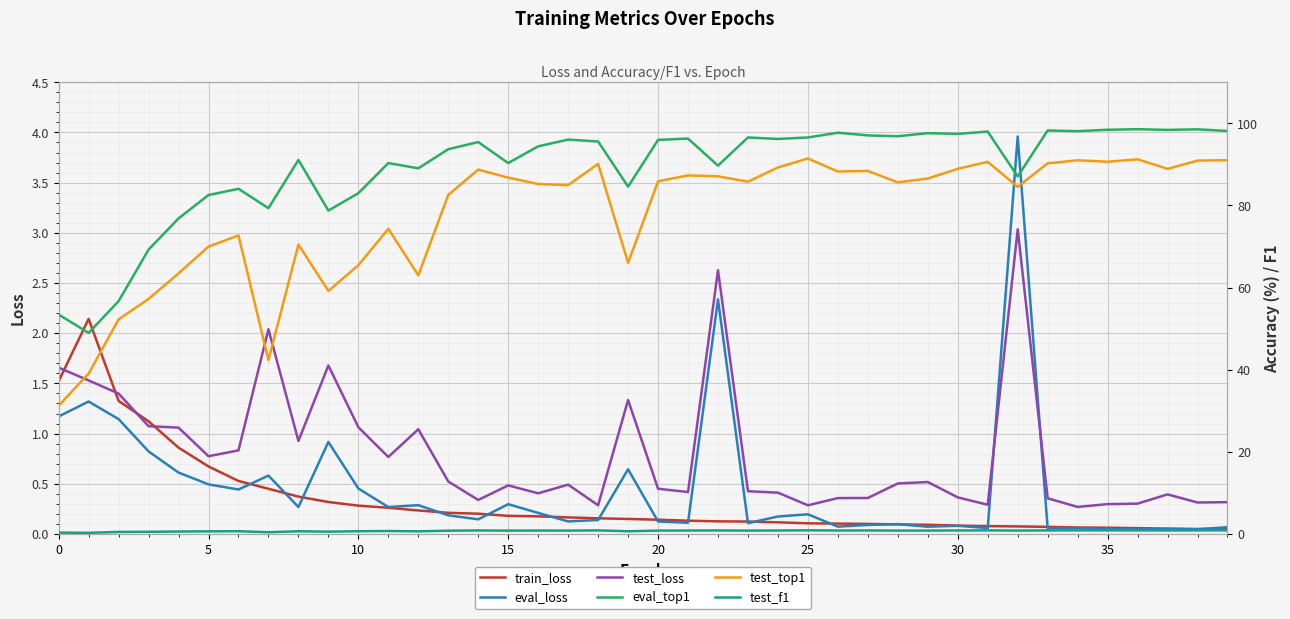

Count the test_f1 values in the range 0 to 1.

40